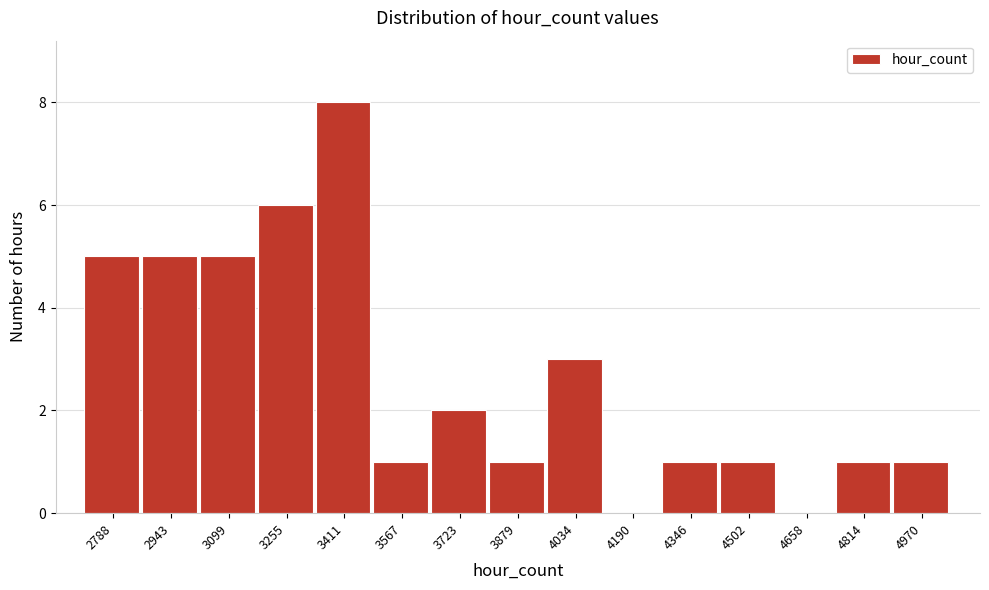

Reading left to right, extract all data points from this chart.

2788=5	2943=5	3099=5	3255=6	3411=8	3567=1	3723=2	3879=1	4034=3	4190=0	4346=1	4502=1	4658=0	4814=1	4970=1